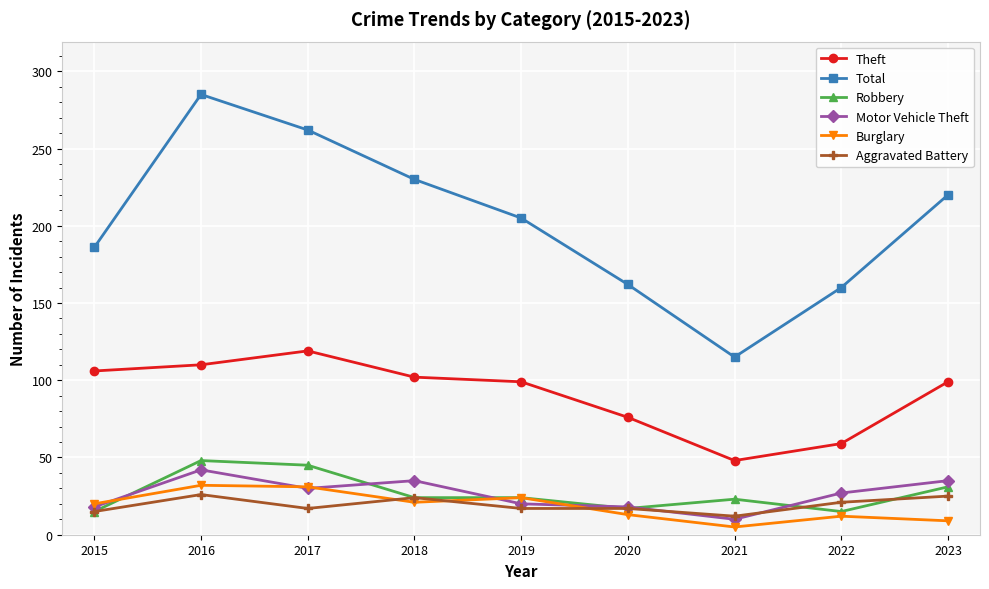

What is the average value of the Total series?

203